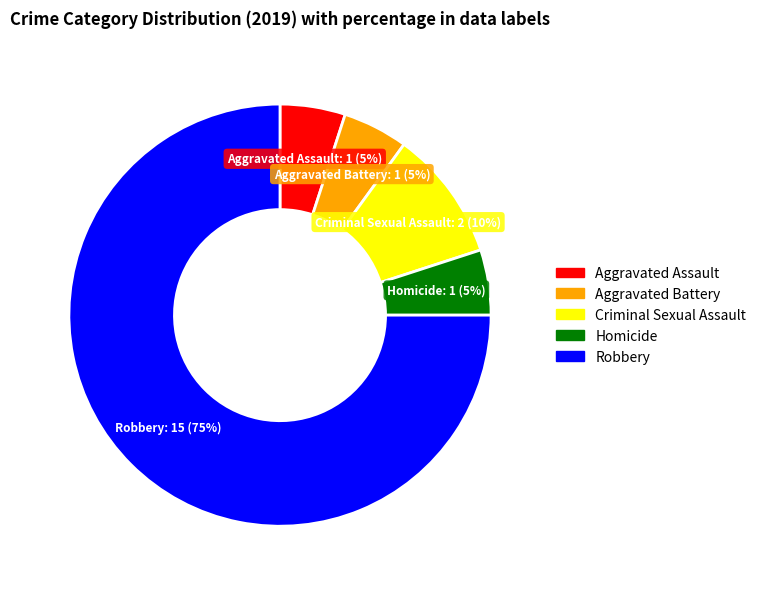

To the nearest percent, what is the combined percentage of Aggravated Battery and Criminal Sexual Assault?

15%